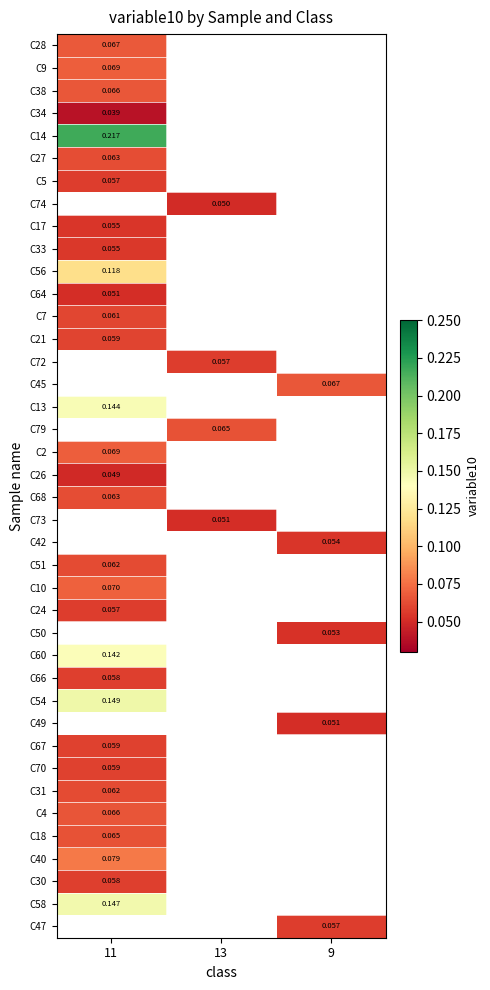

The value of C4 at 11 is 0.1. True or false?

True